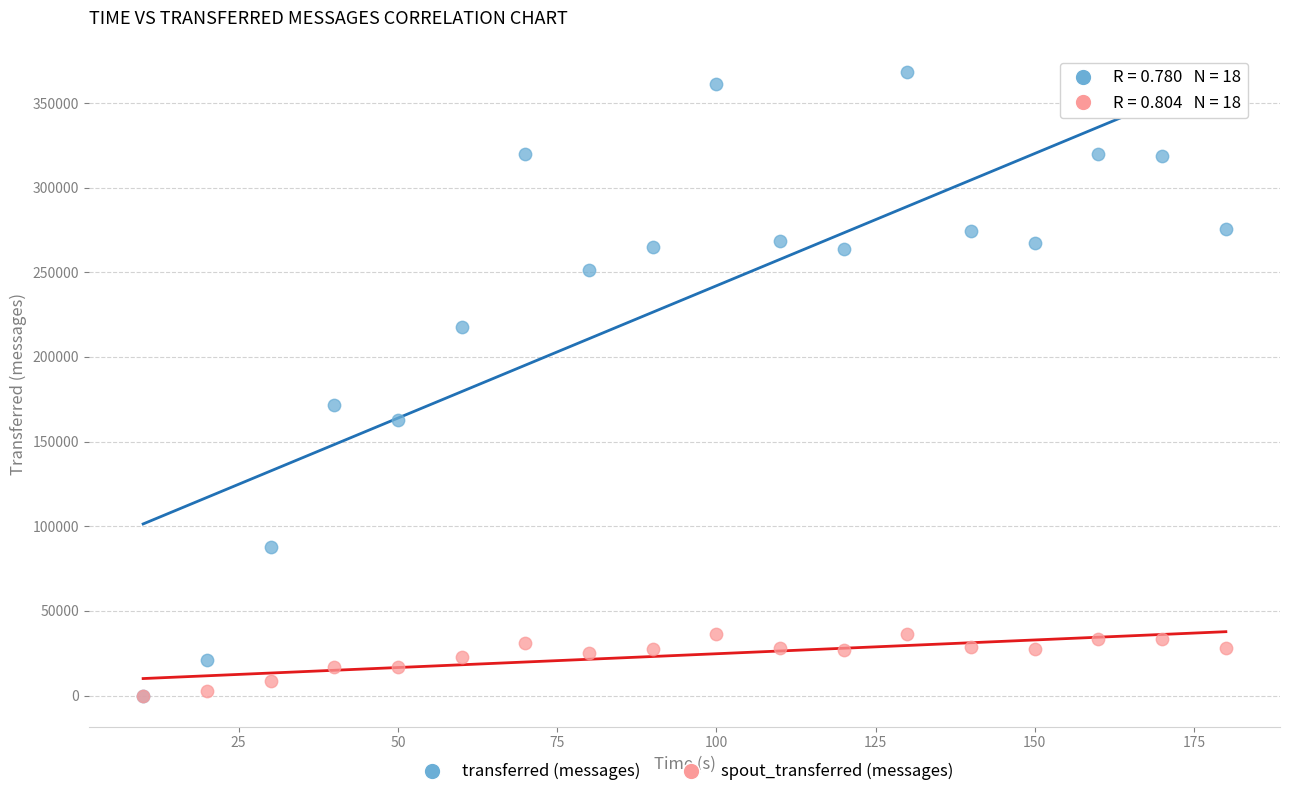

Which series reaches the maximum Y coordinate?

transferred (messages)